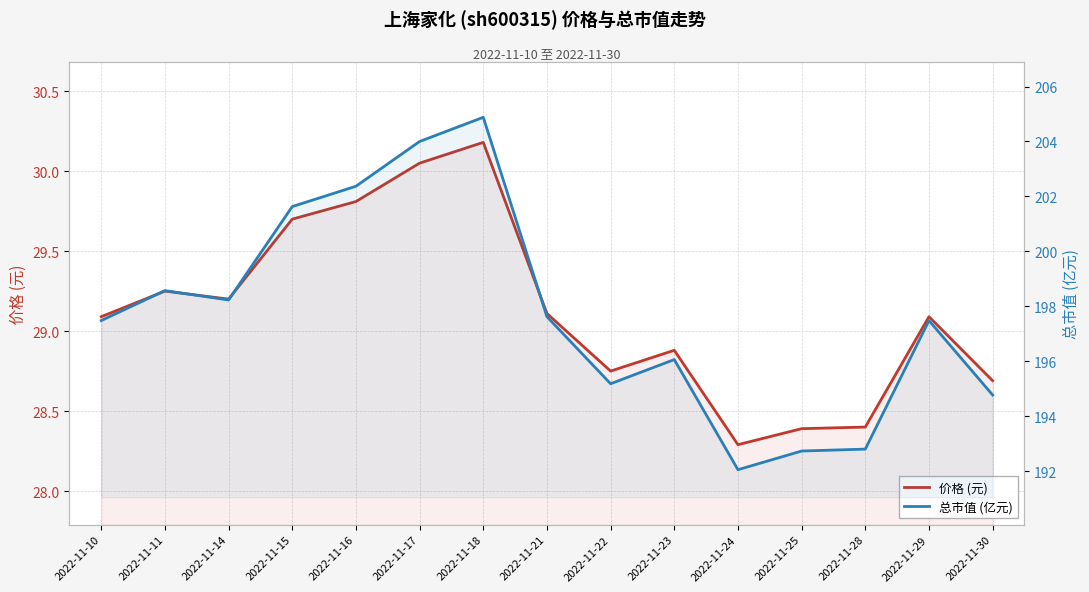

Which series has the largest range (max minus min)?

总市值 (亿元)